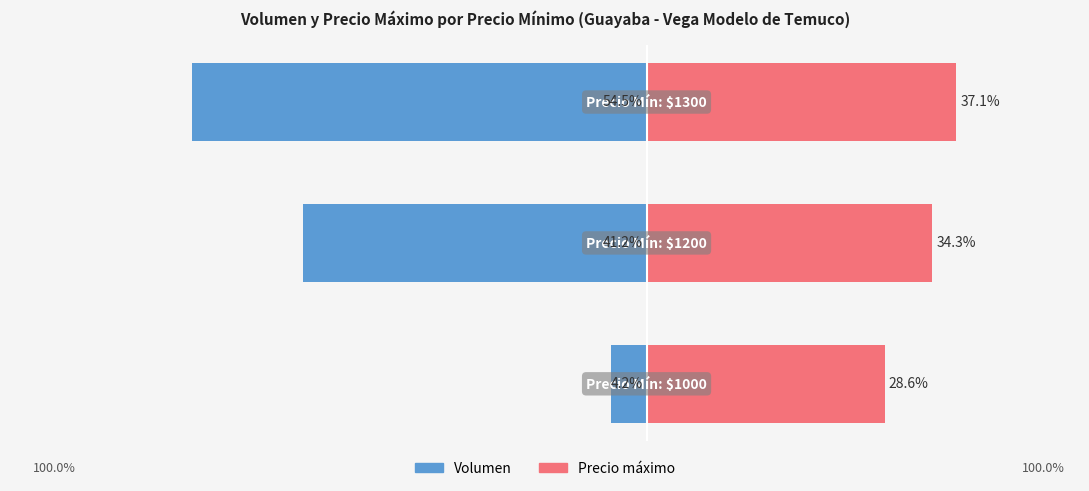

How many bars are there in each group?

2